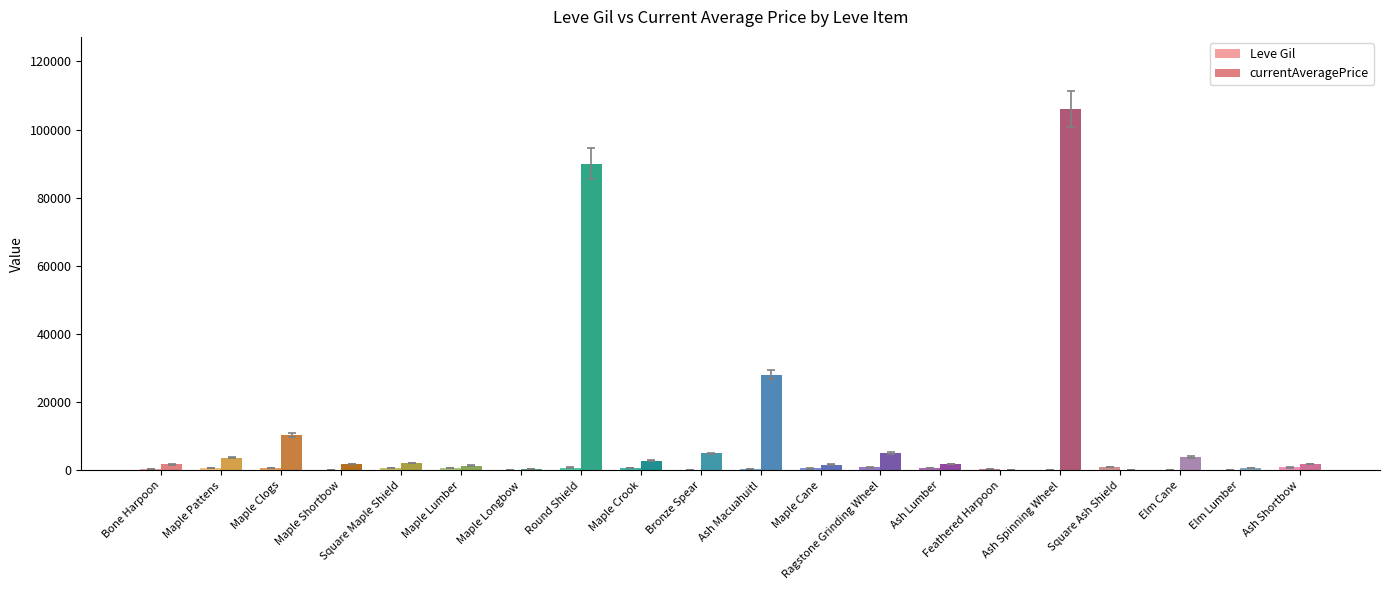

At which category is the sum across all series the highest?

Ash Spinning Wheel